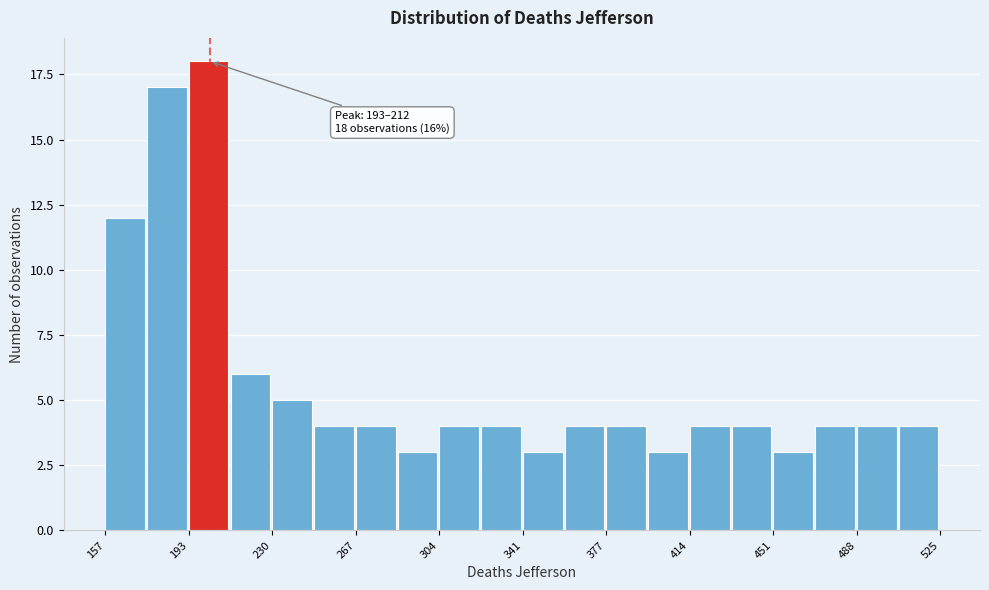

Read against the x-axis, roughly where is the centre of the tallest bar?

205